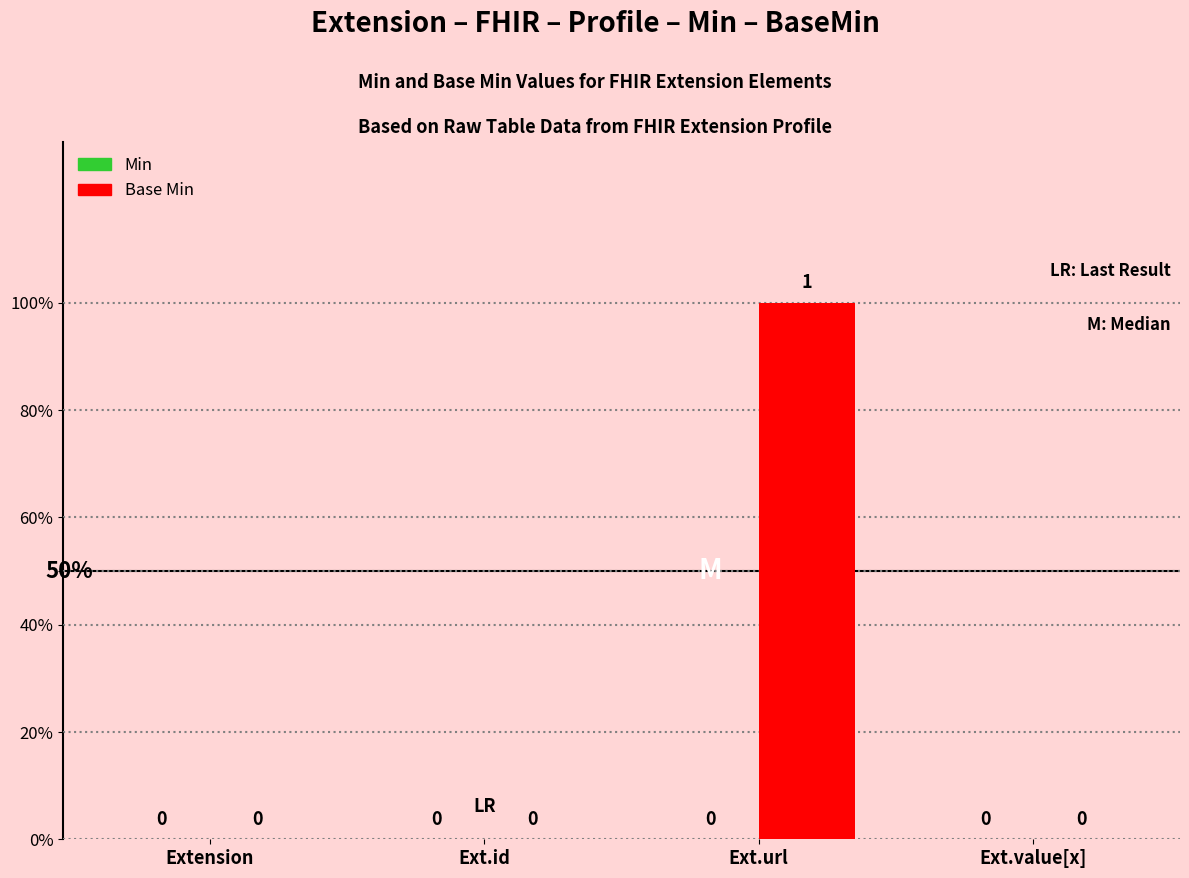

Between Ext.url and Extension, which is larger?

Ext.url